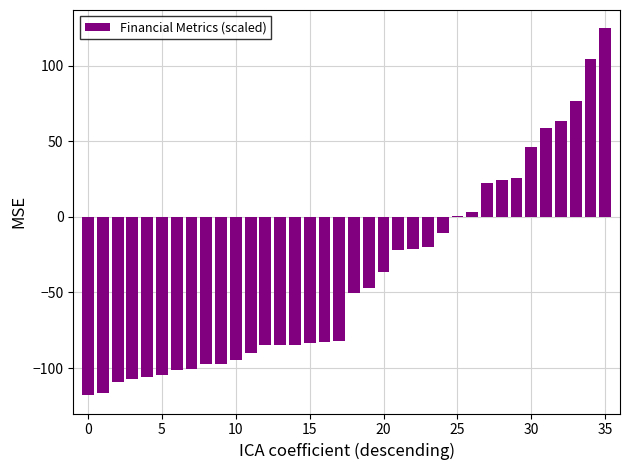

What is the greatest value displayed?

124.8